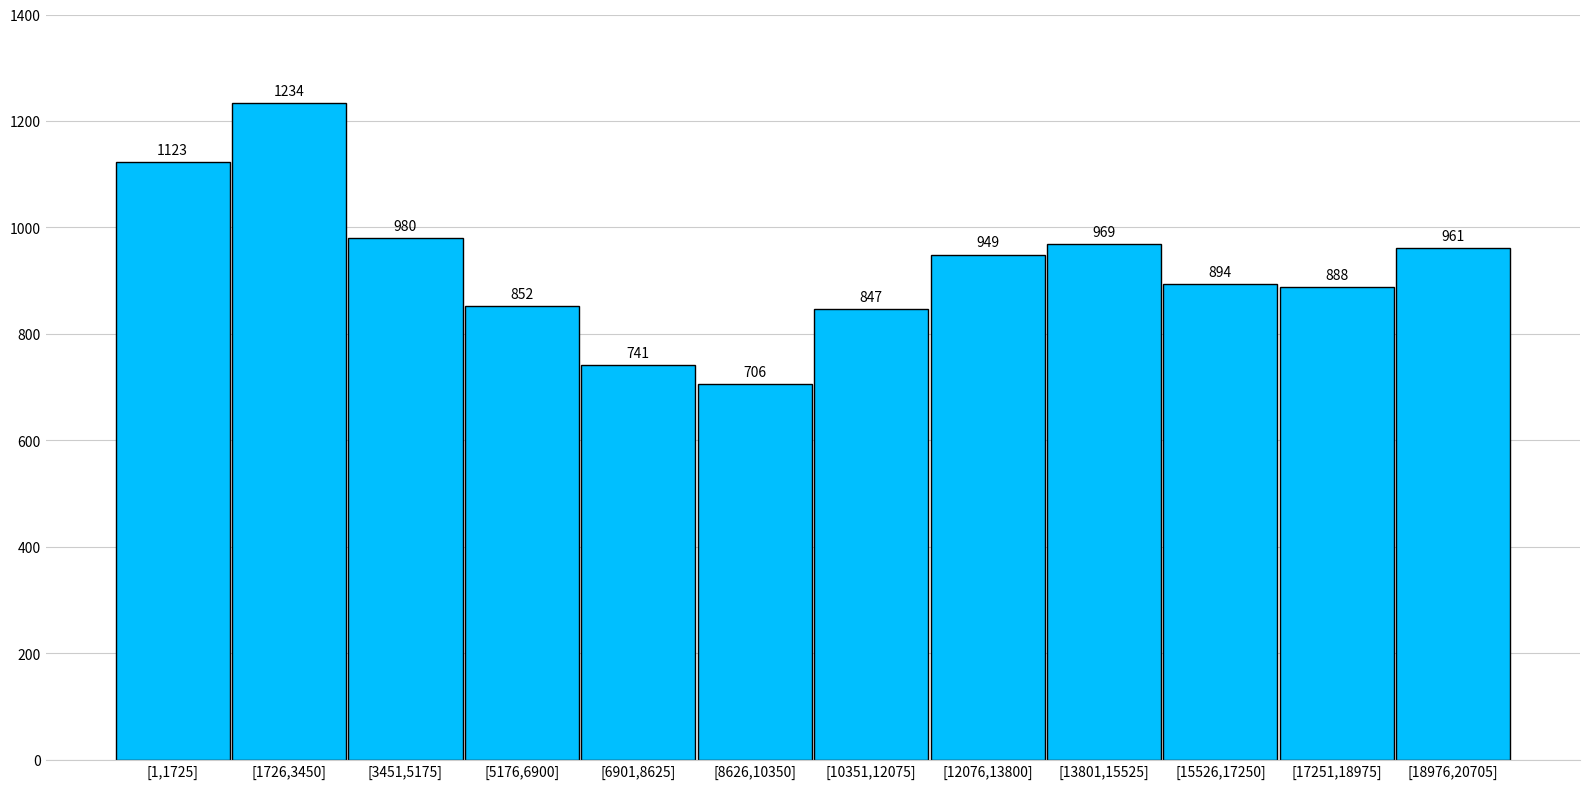

Reading left to right, what are all the values shown in this chart?

[1,1725]=1123	[1726,3450]=1234	[3451,5175]=980	[5176,6900]=852	[6901,8625]=741	[8626,10350]=706	[10351,12075]=847	[12076,13800]=949	[13801,15525]=969	[15526,17250]=894	[17251,18975]=888	[18976,20705]=961